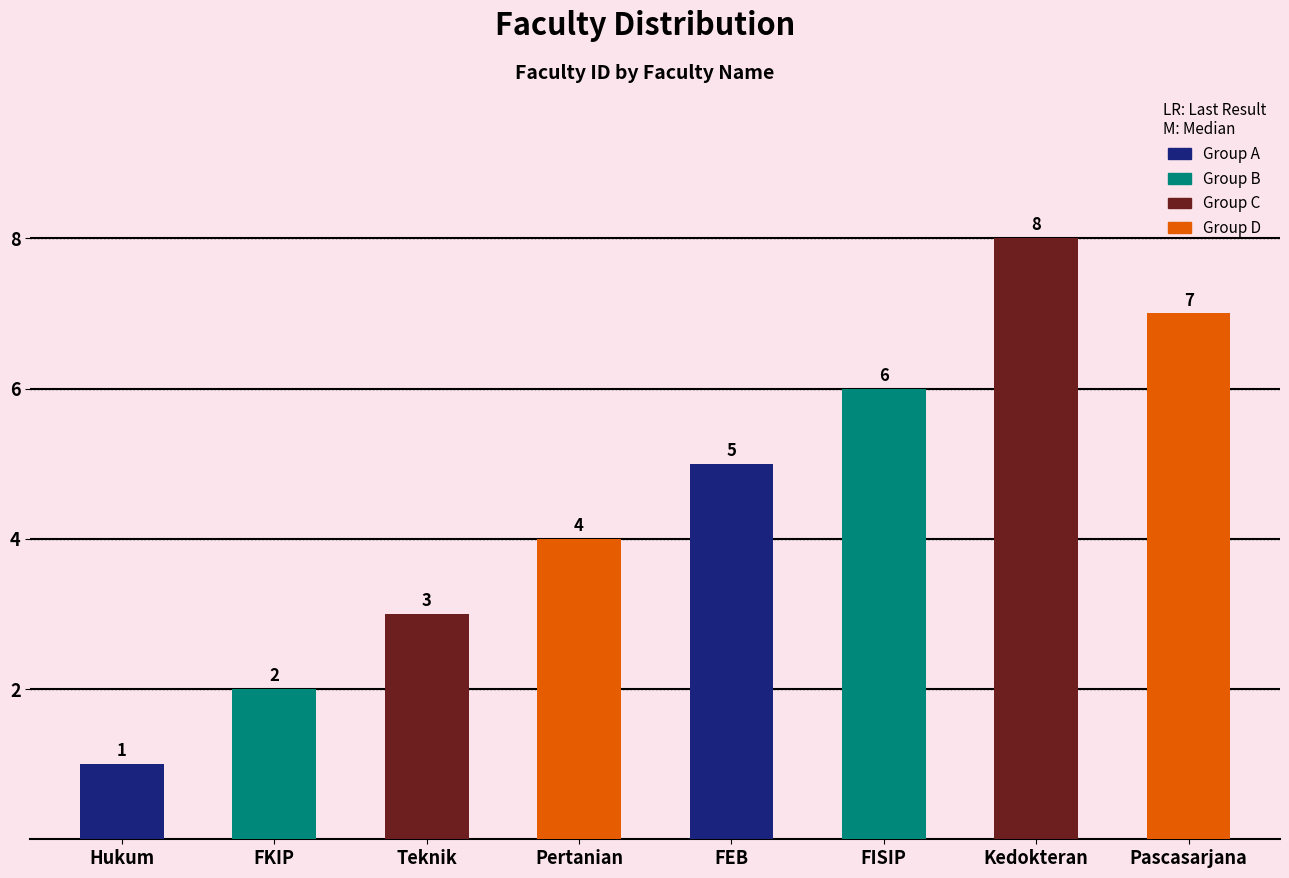

What is the sum of the values at Teknik and Kedokteran?

11